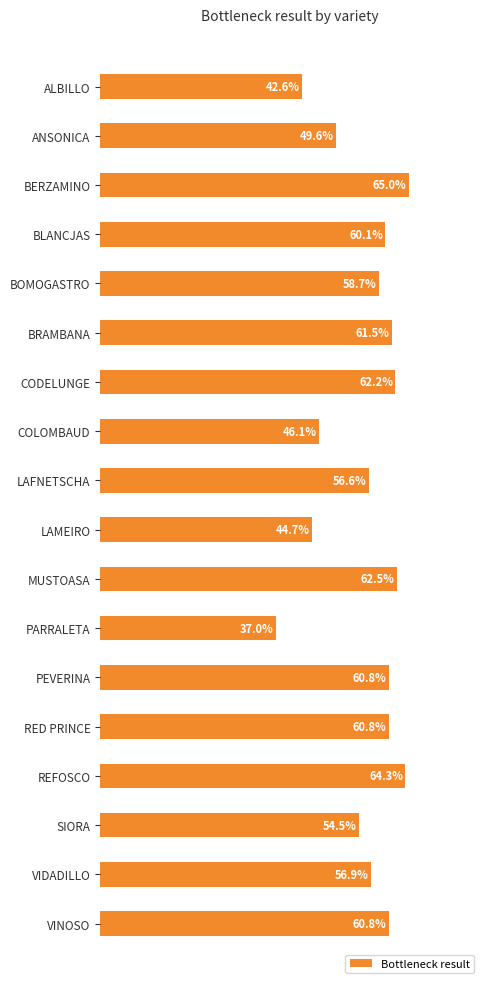

Between RED PRINCE and CODELUNGE, which is larger?

CODELUNGE